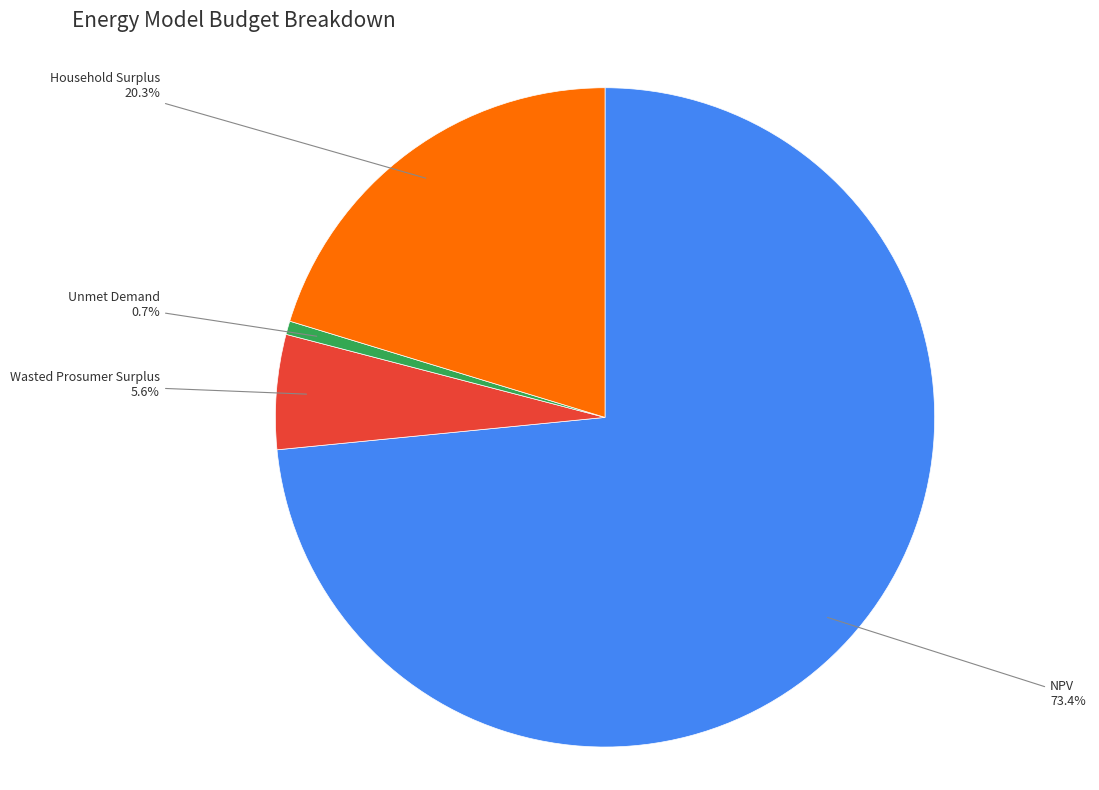

What percentage is the Wasted Prosumer Surplus slice, to the nearest percent?

6%